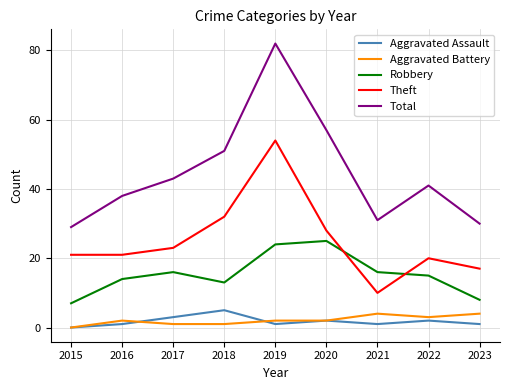

Count the number of data series in this chart.

5